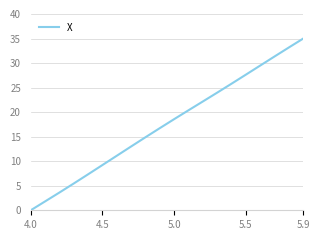

What is the average value?

17.5